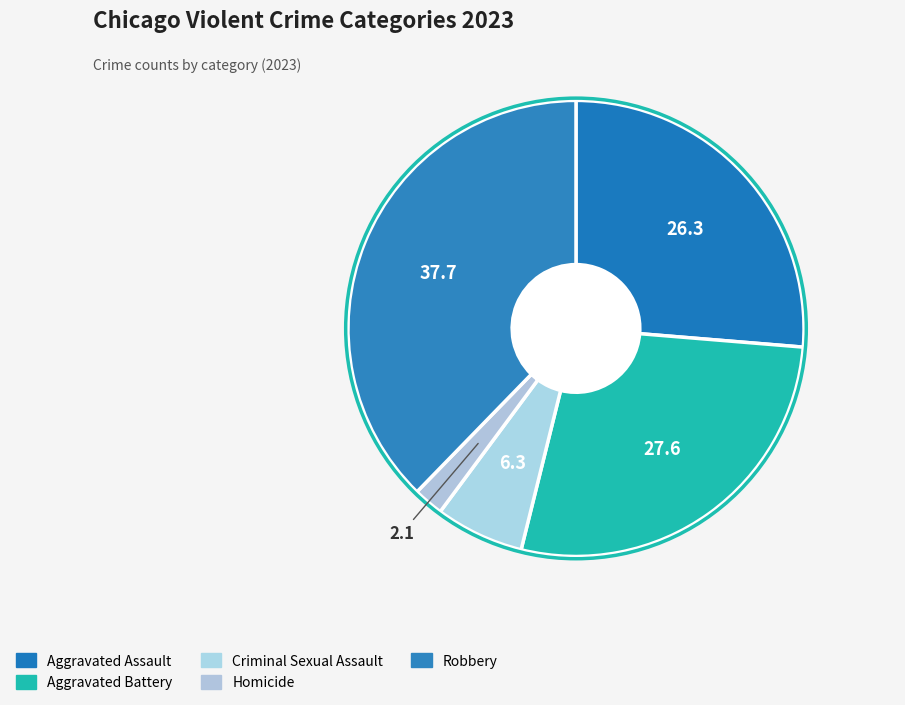

Count the number of slices in the pie.

5